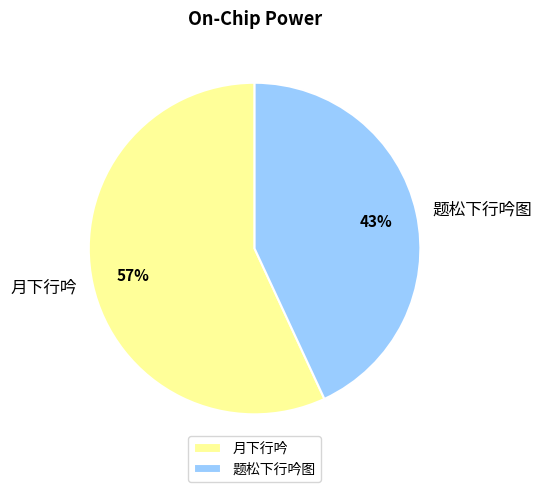

What is the smallest slice in the pie chart?

题松下行吟图